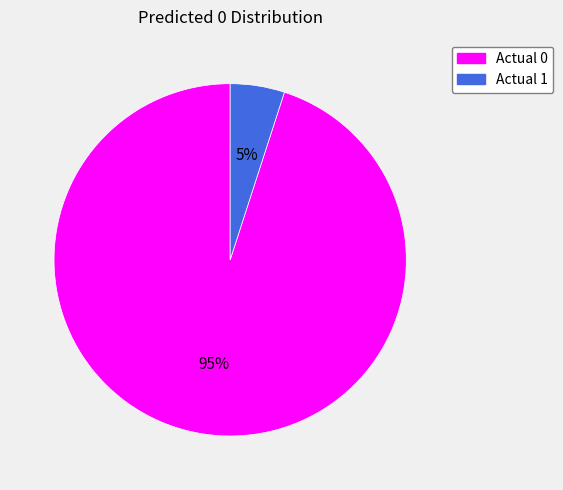

True or false: Actual 0 accounts for 83% of the total.

False